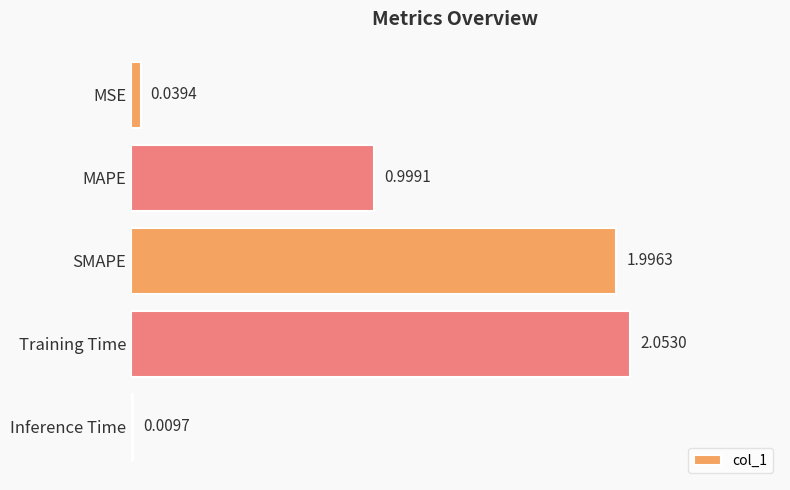

What is the sum of all values?

5.1